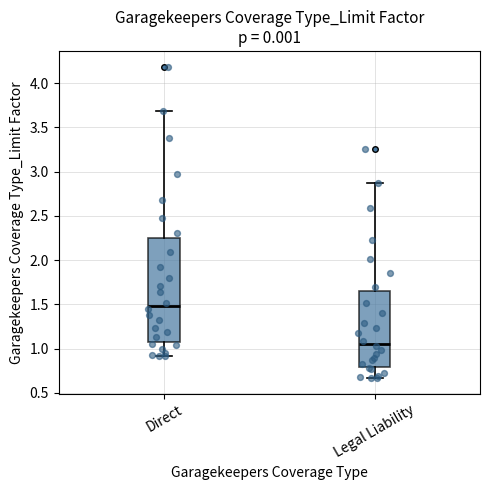

Reading left to right, read every box against the y-axis: the position of its median line, the range the box covers, and the ends of its whiskers. The values are not printed on the chart, so give them approximately, as read against the axis.

Direct: median 1.50, box 1.10 to 2.25, whiskers 0.90 to 3.70
Legal Liability: median 1.05, box 0.80 to 1.65, whiskers 0.65 to 2.85